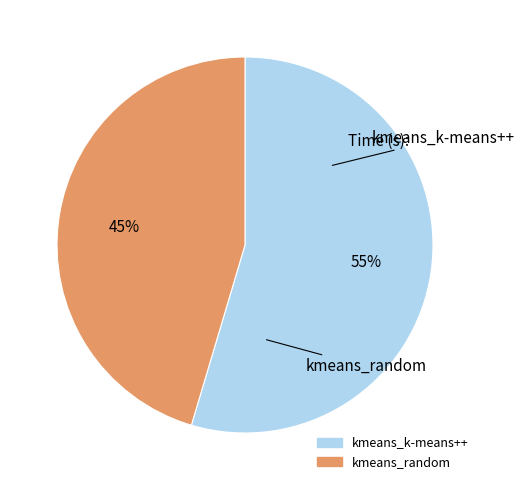

The kmeans_k-means++ slice represents 55% of the pie. True or false?

True